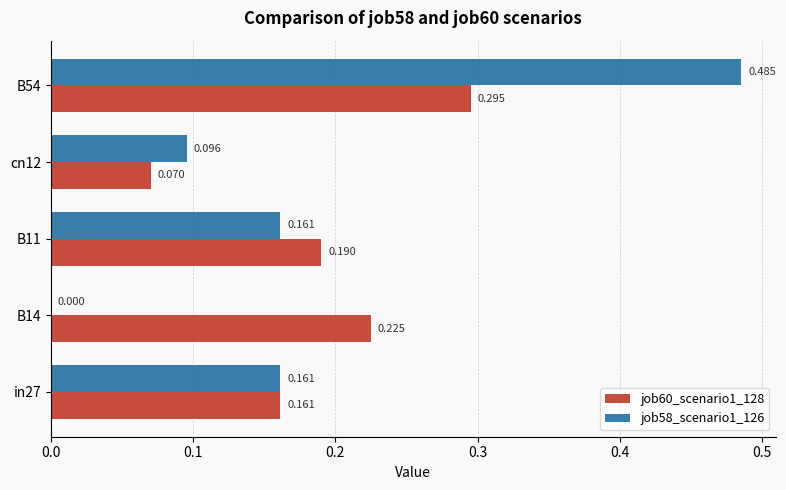

What are all the series names shown in the legend?

job60_scenario1_128, job58_scenario1_126